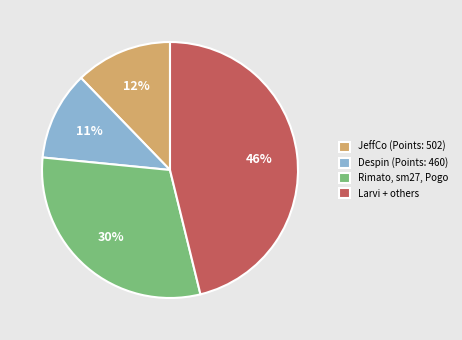

Is there a majority slice in this chart?

No